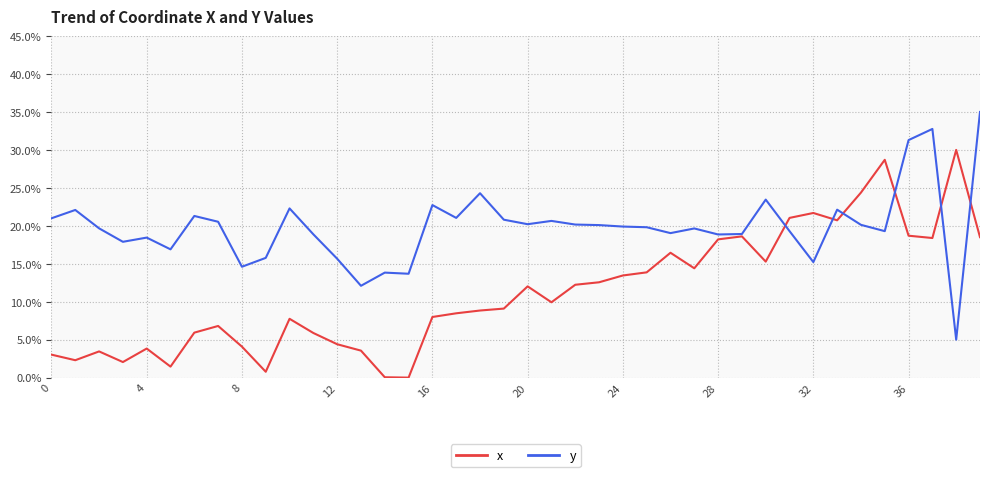

What is the lowest value of the y series?

5.0